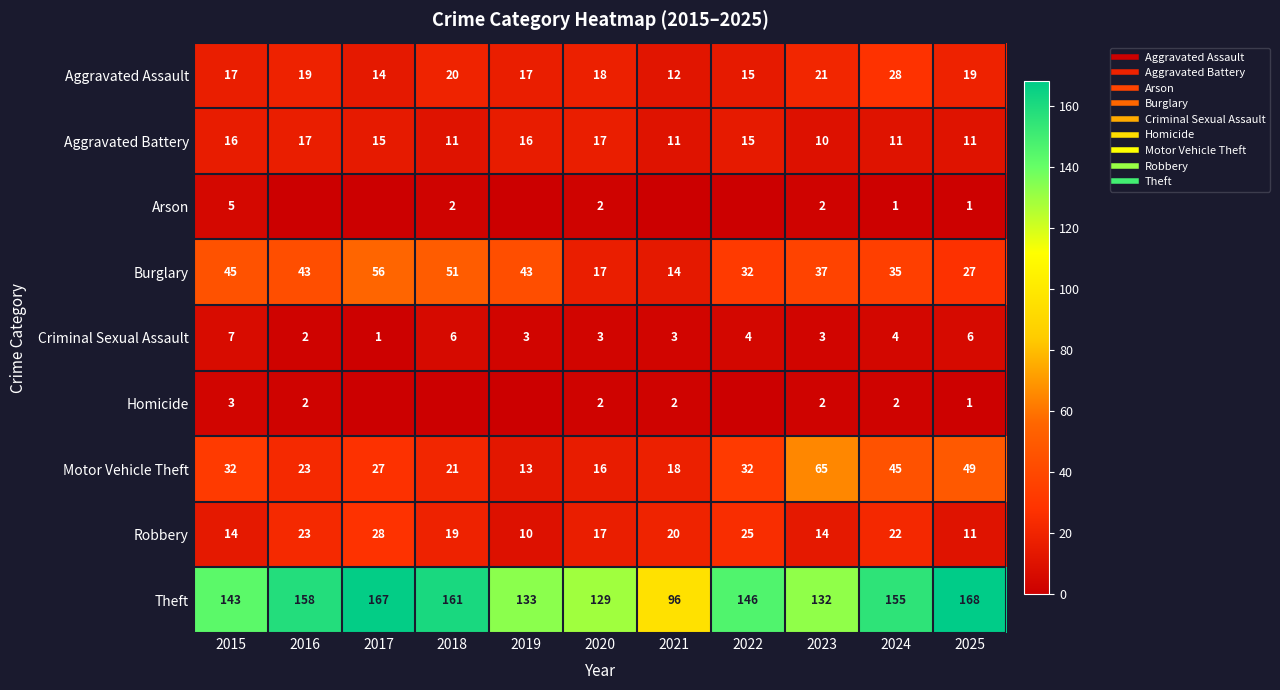

Rank the categories by Criminal Sexual Assault value from highest to lowest.

2015, 2018, 2025, 2022, 2024, 2019, 2020, 2021, 2023, 2016, 2017